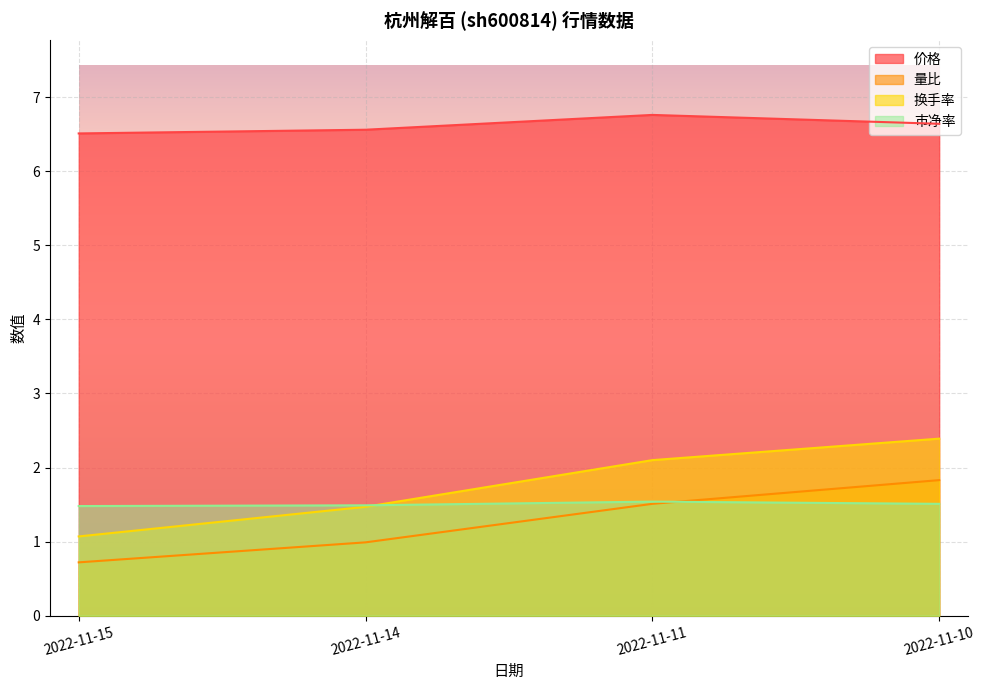

In 价格, how many points are higher than both neighbors (excluding endpoints)?

1